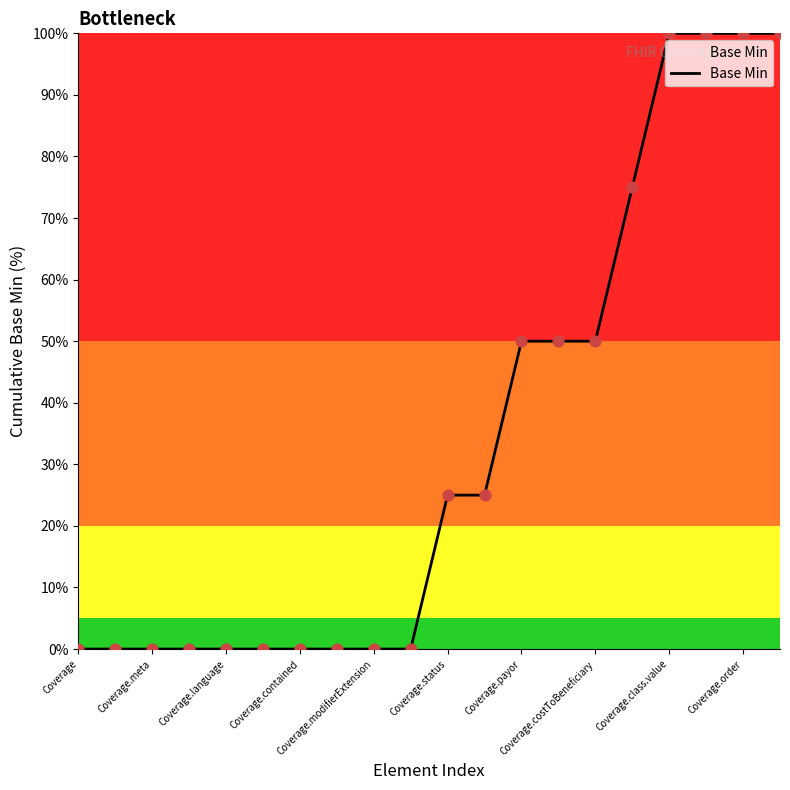

What is the difference between the maximum and minimum values?

100